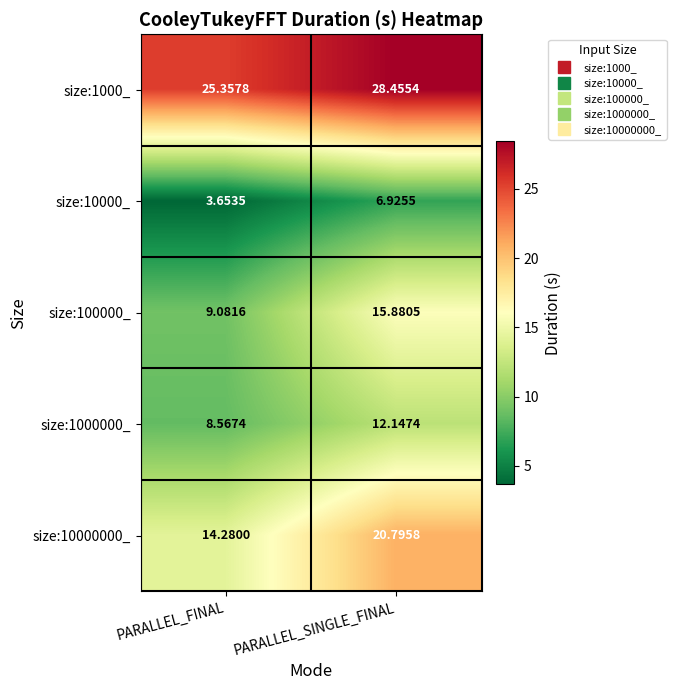

At which category does the chart reach its minimum across all series?

PARALLEL_FINAL